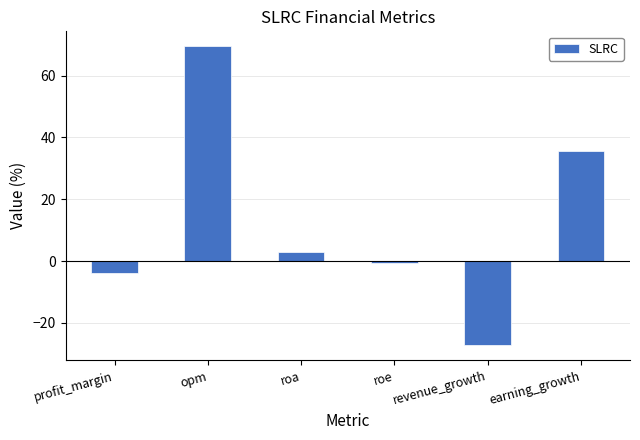

What is the average value?

12.7